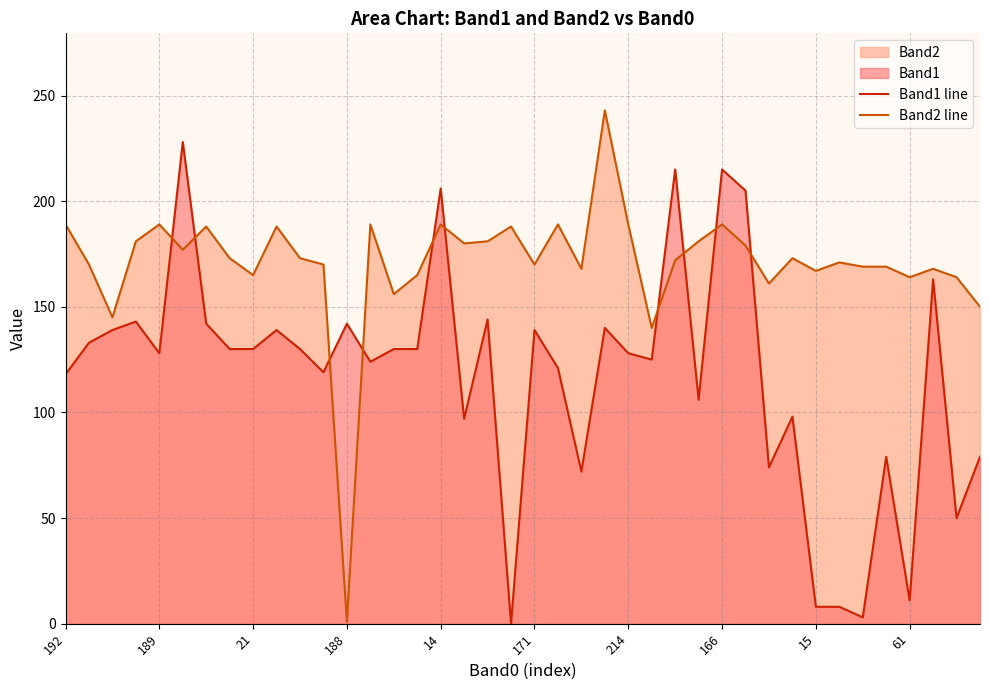

What value does the Band1 line series have at 11?

119